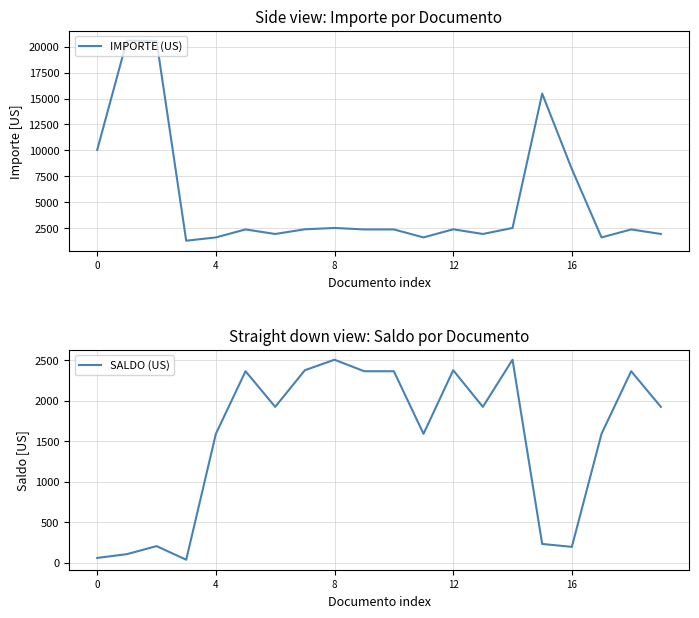

What is the maximum value shown in the chart?

20591.8